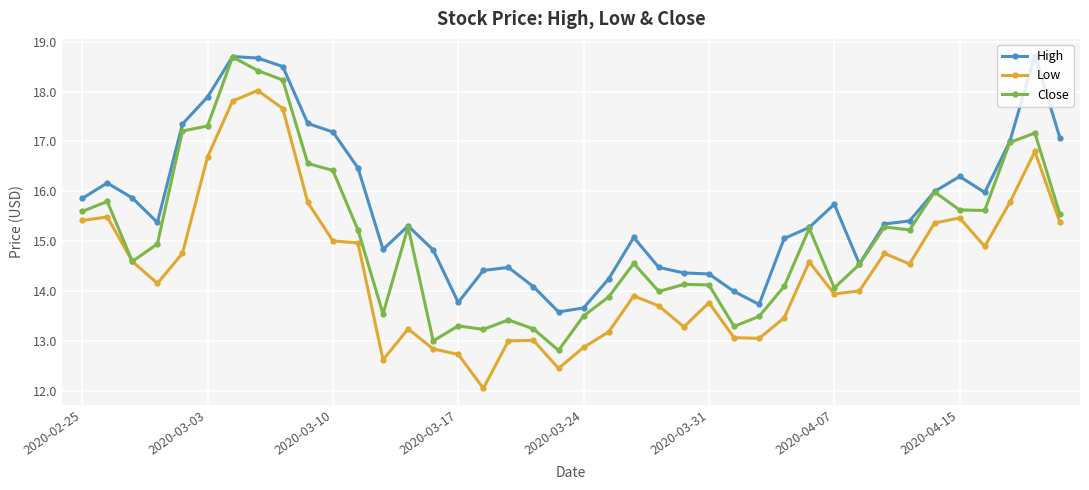

True or false: High has more than 0 points higher than both neighbors.

True